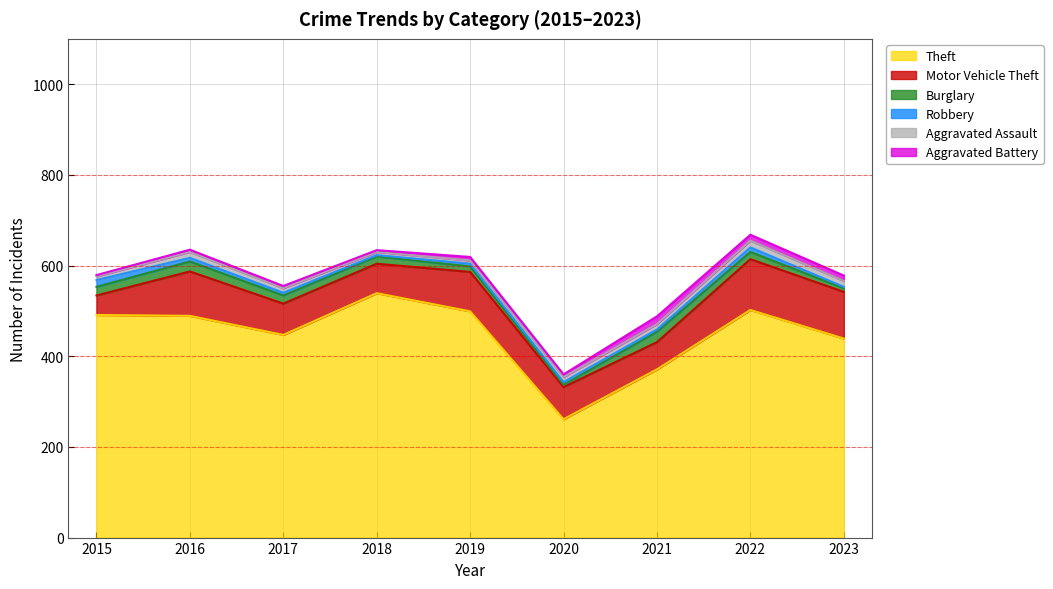

Reading left to right, extract all data points from this chart.

Theft: 2015=491	2016=489	2017=447	2018=539	2019=499	2020=261	2021=371	2022=502	2023=439
Motor Vehicle Theft: 2015=43	2016=98	2017=69	2018=65	2019=87	2020=71	2021=60	2022=112	2023=103
Burglary: 2015=19	2016=22	2017=18	2018=16	2019=12	2020=5	2021=23	2022=16	2023=8
Robbery: 2015=15	2016=8	2017=6	2018=3	2019=6	2020=6	2021=5	2022=10	2023=3
Aggravated Assault: 2015=8	2016=13	2017=10	2018=7	2019=7	2020=11	2021=12	2022=15	2023=13
Aggravated Battery: 2015=3	2016=5	2017=5	2018=4	2019=8	2020=6	2021=17	2022=13	2023=12